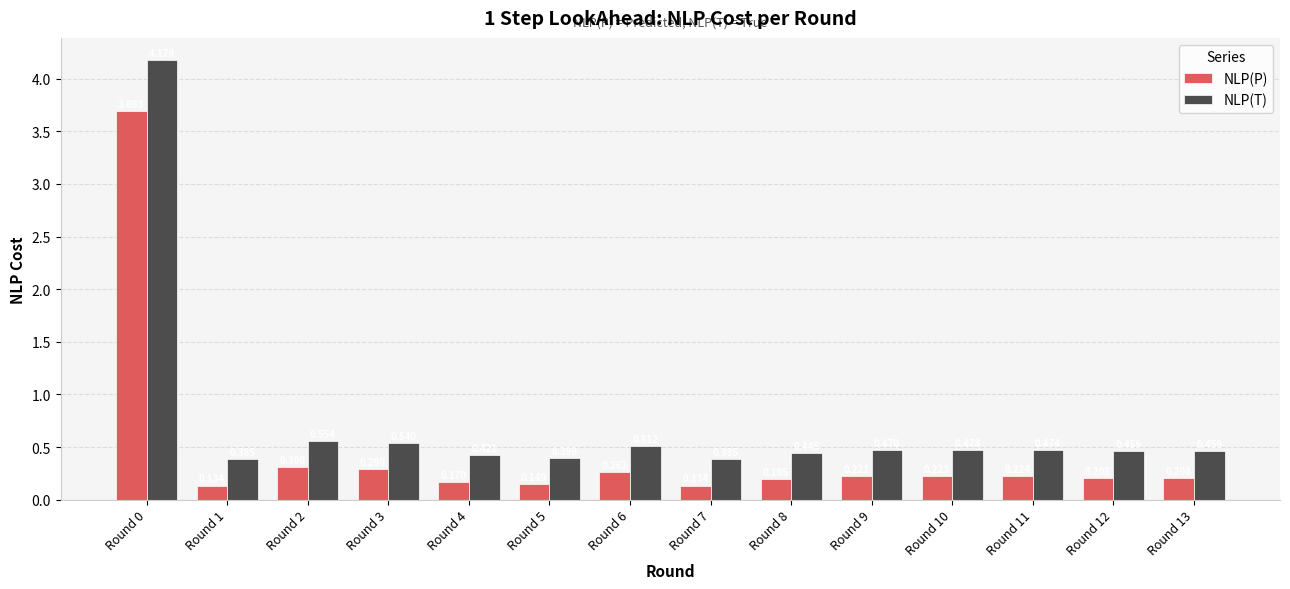

List the series in order of their peak value, lowest first.

NLP(P), NLP(T)